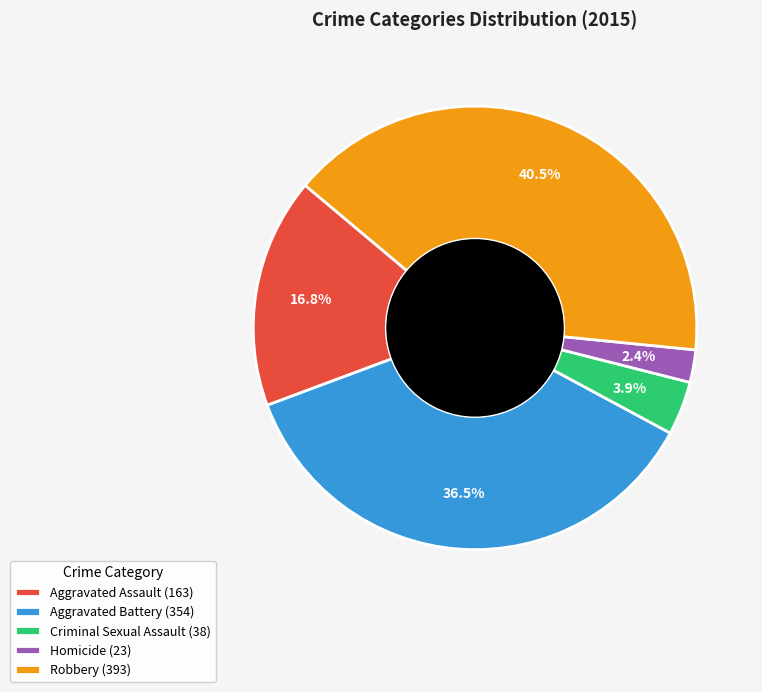

Is Aggravated Assault the majority of the pie?

No